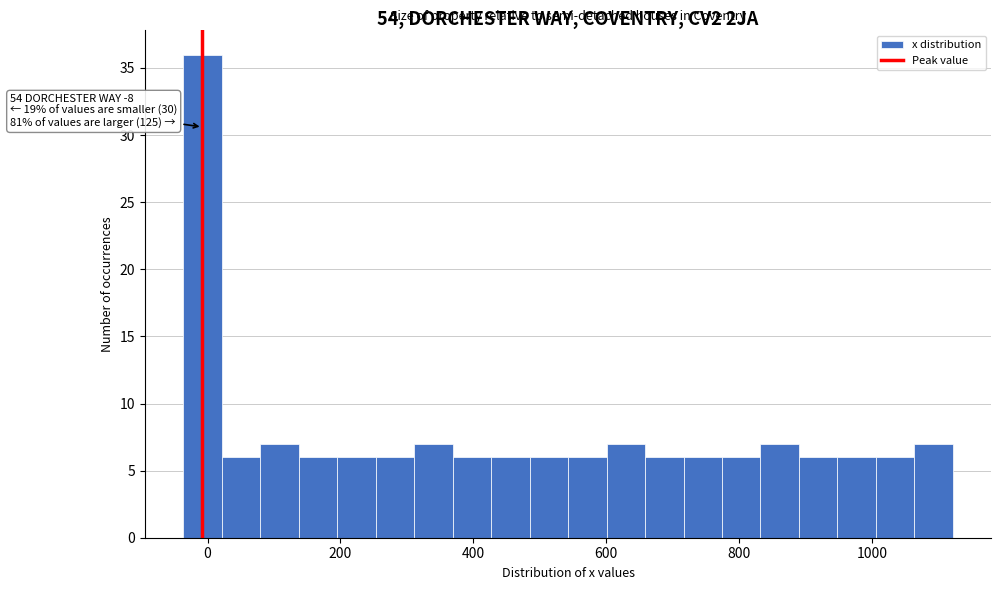

Around what value on the x-axis is the tallest bar? Give the approximate position of its centre, as read against the axis.

0